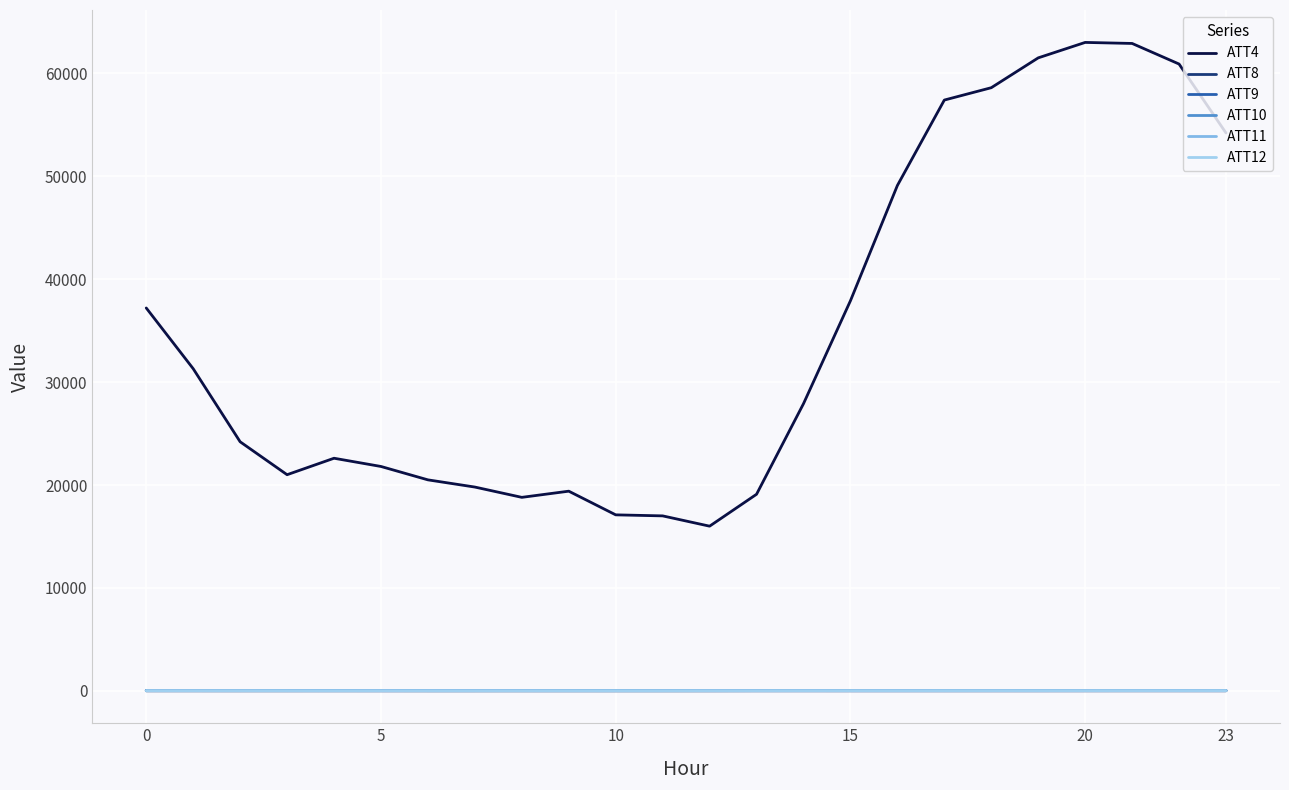

True or false: ATT12 and ATT8 intersect in this chart.

False